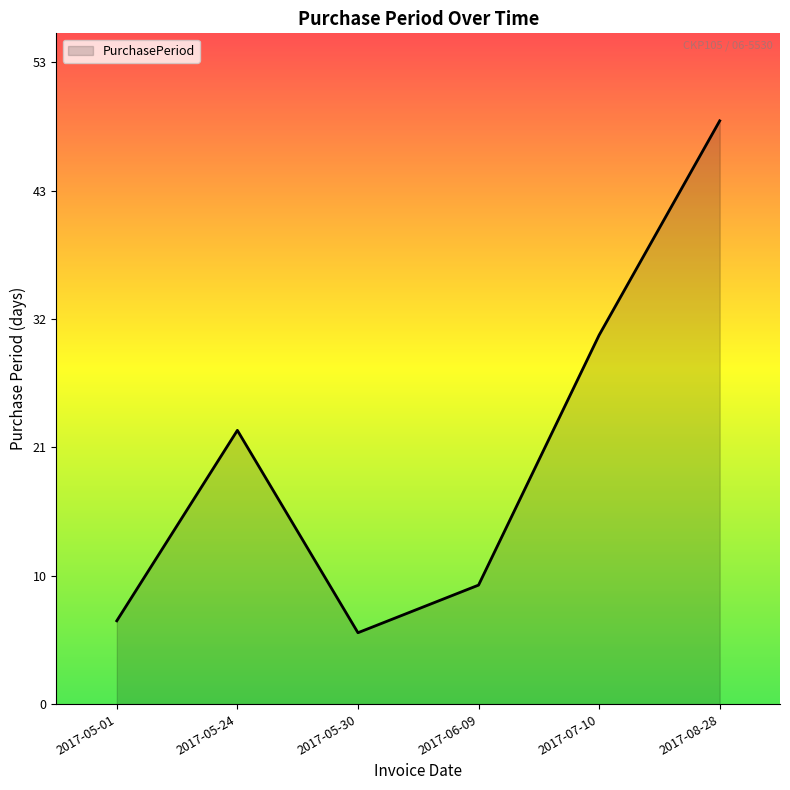

The chart shows a value of 23 at 2017-05-24. True or false?

True